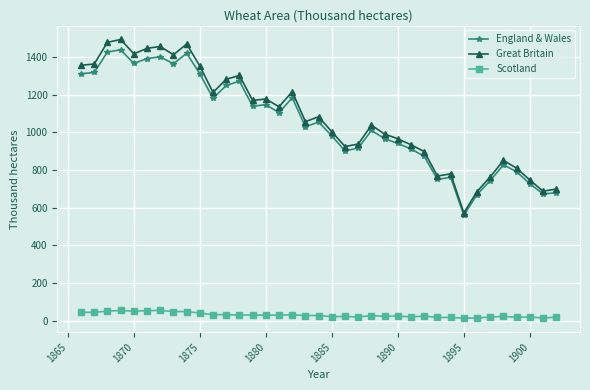

True or false: England & Wales has more than 2 interior local peaks.

True